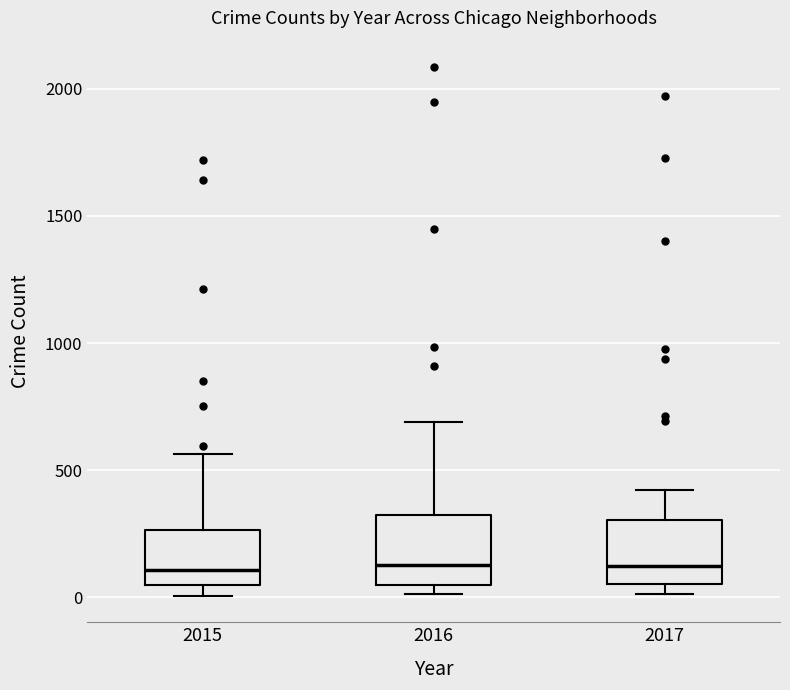

Where is the upper edge of the box at x = 2015 on the y-axis? The values are not printed on the chart, so give them approximately, as read against the axis.

250